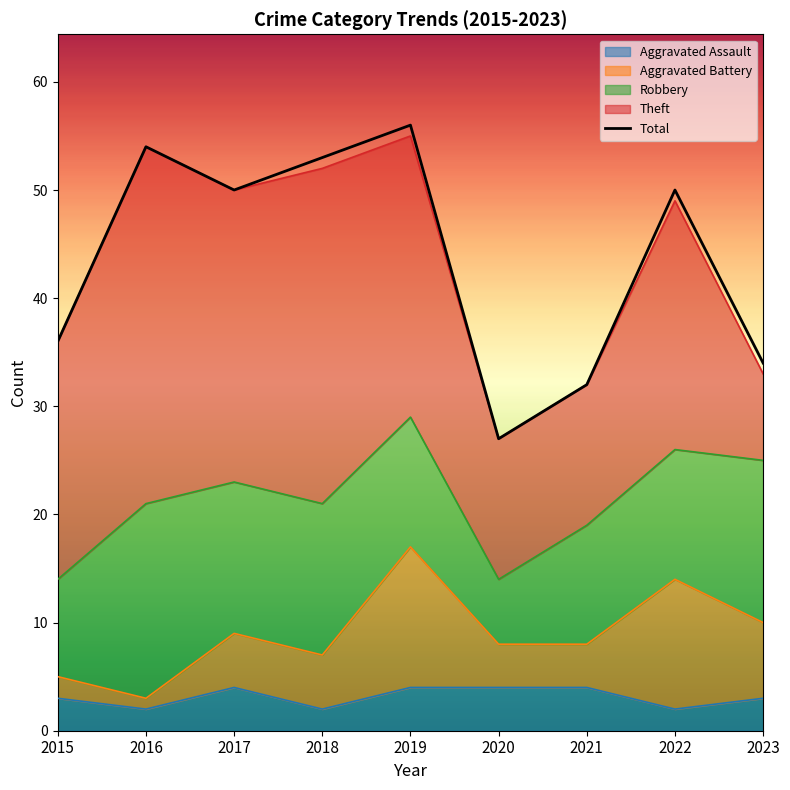

The chart shows a value of 26 at 2022. True or false?

False